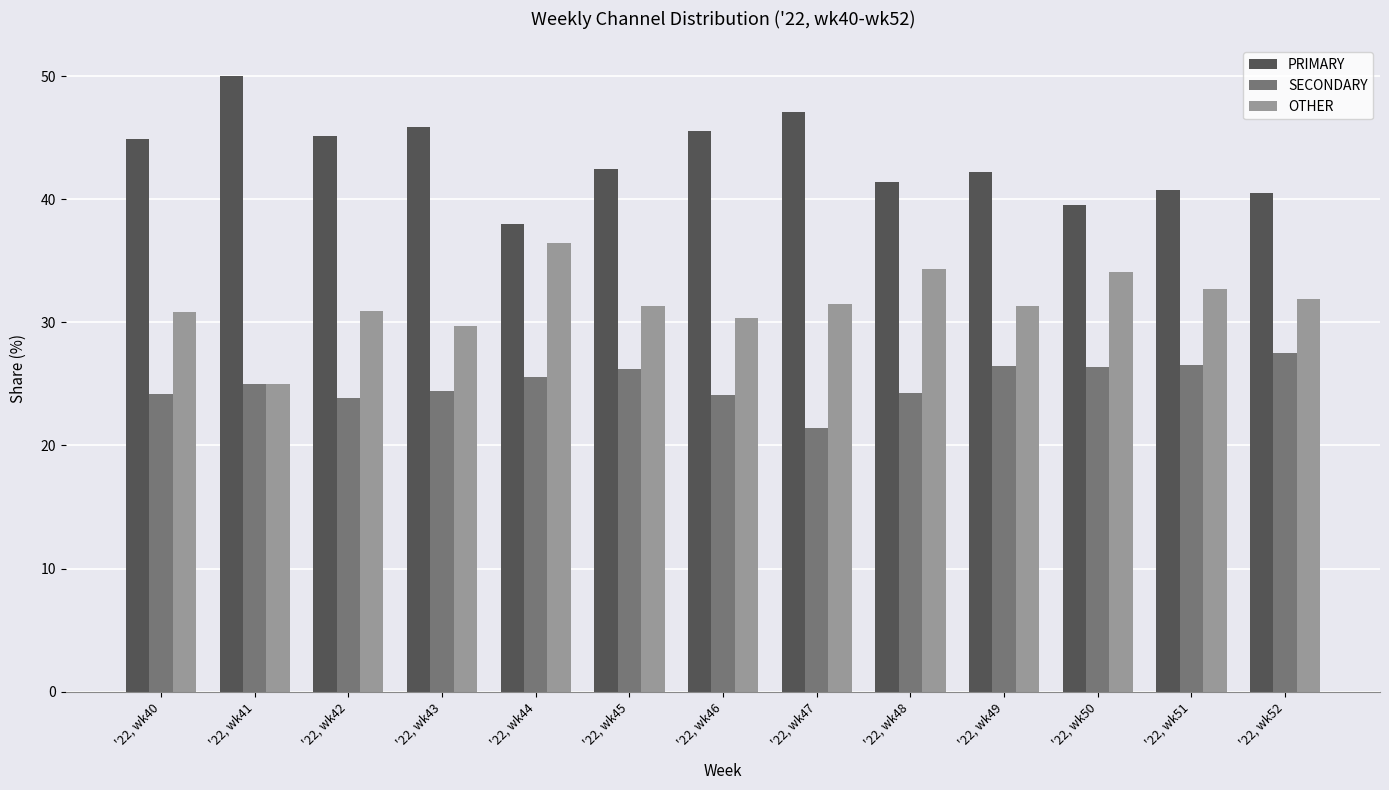

What is the total value across all series at '22, wk47?

100.0